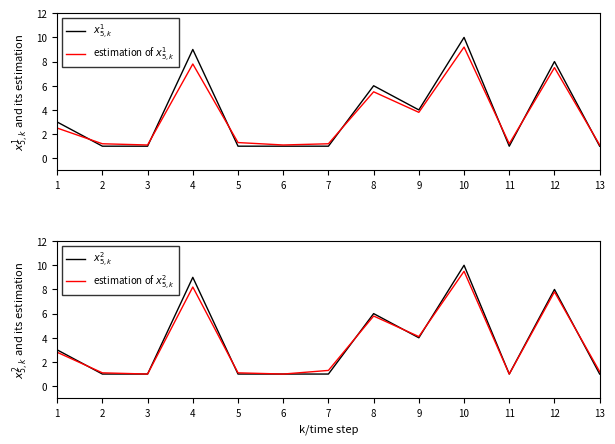

Is it true that estimation of $x_{5,k}^1$ equals 1.2 at 7?

True